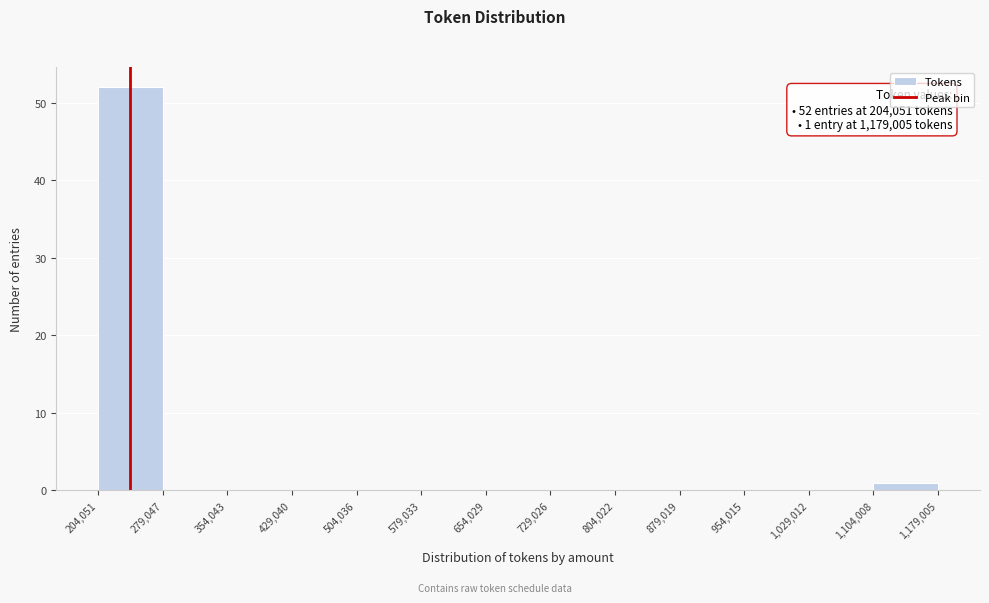

Over which range of the x-axis is the bar tallest?

204,051 to 279,047